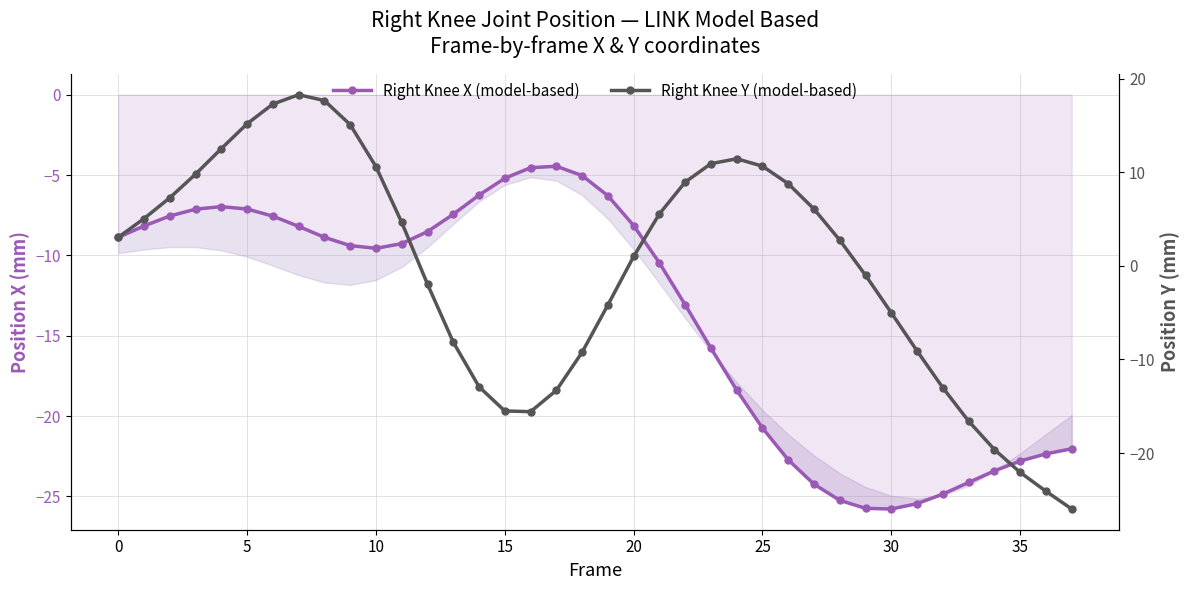

Where is Right Knee X (model-based) nearest to the value -15?

23